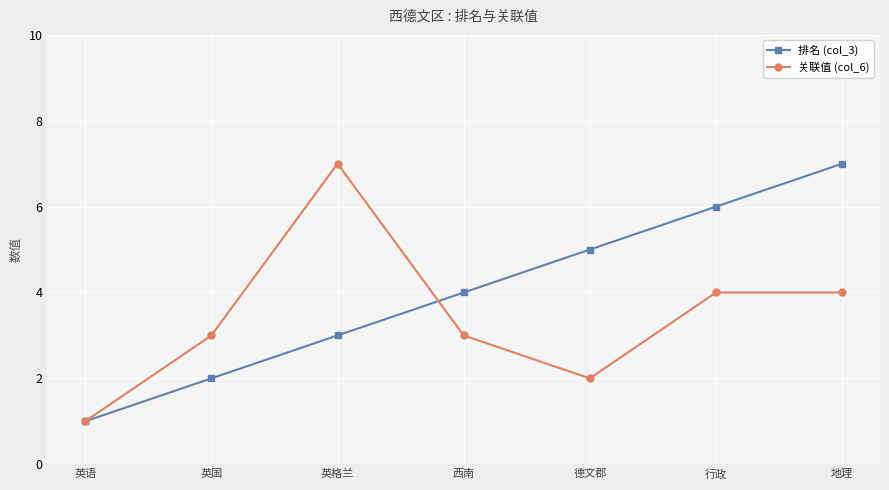

List the series in order of their overall mean, highest first.

排名 (col_3), 关联值 (col_6)